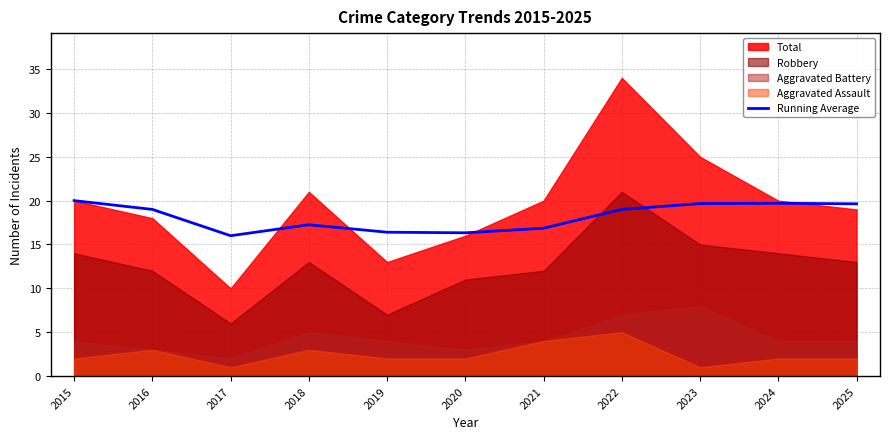

How many points are lower than both their immediate neighbors (excluding endpoints)?

2